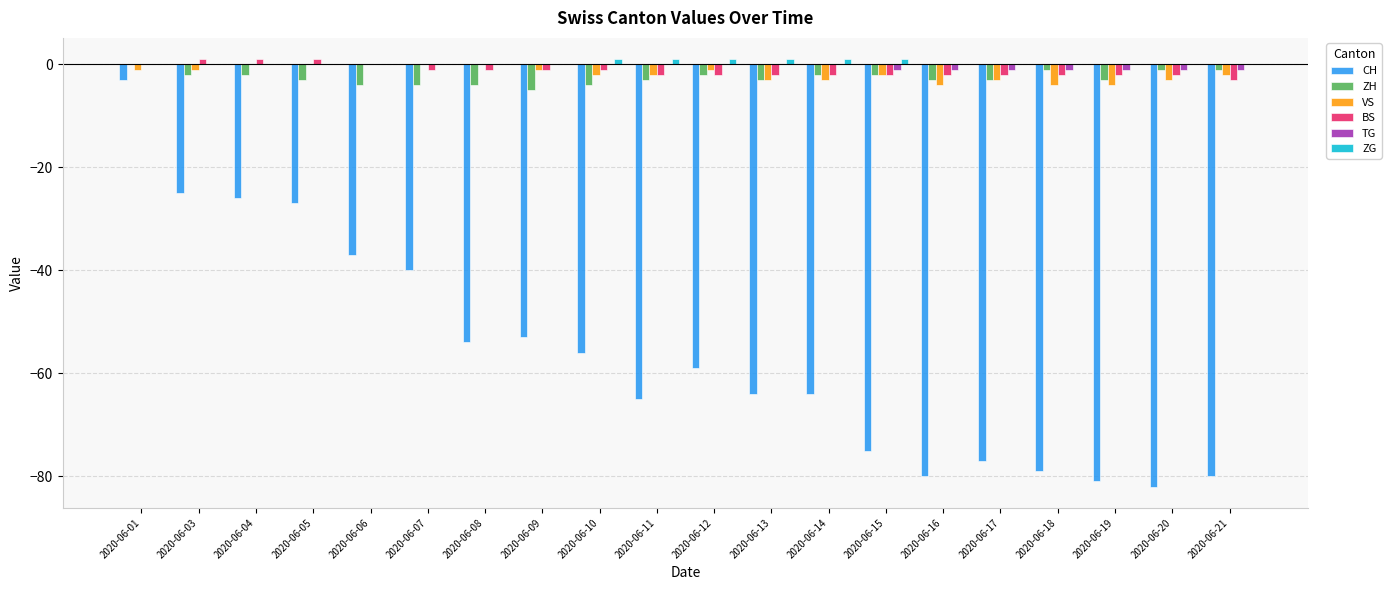

Which series changed the most between 2020-06-13 and 2020-06-18?

CH